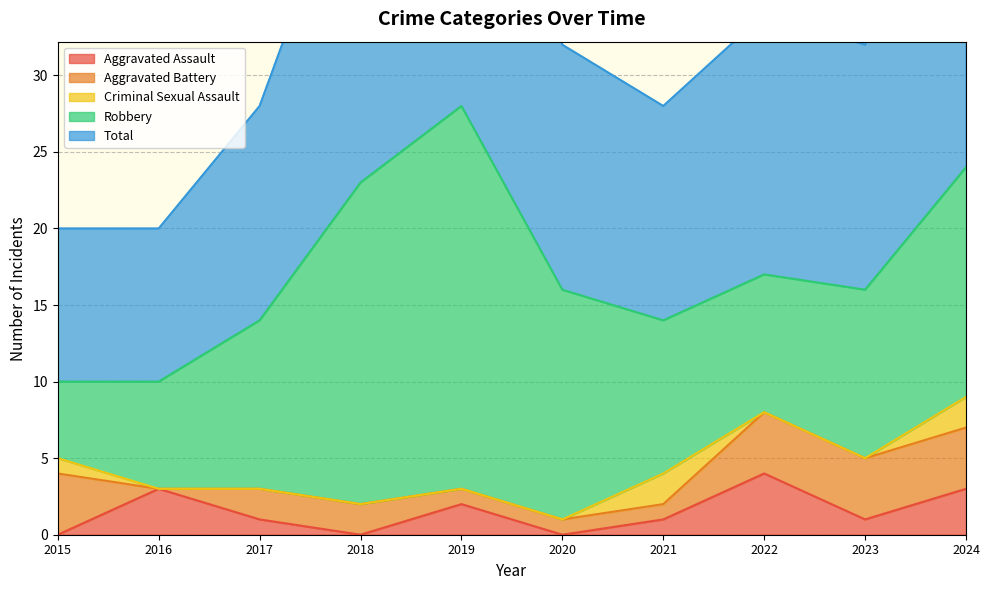

Count the number of categories in the chart.

10